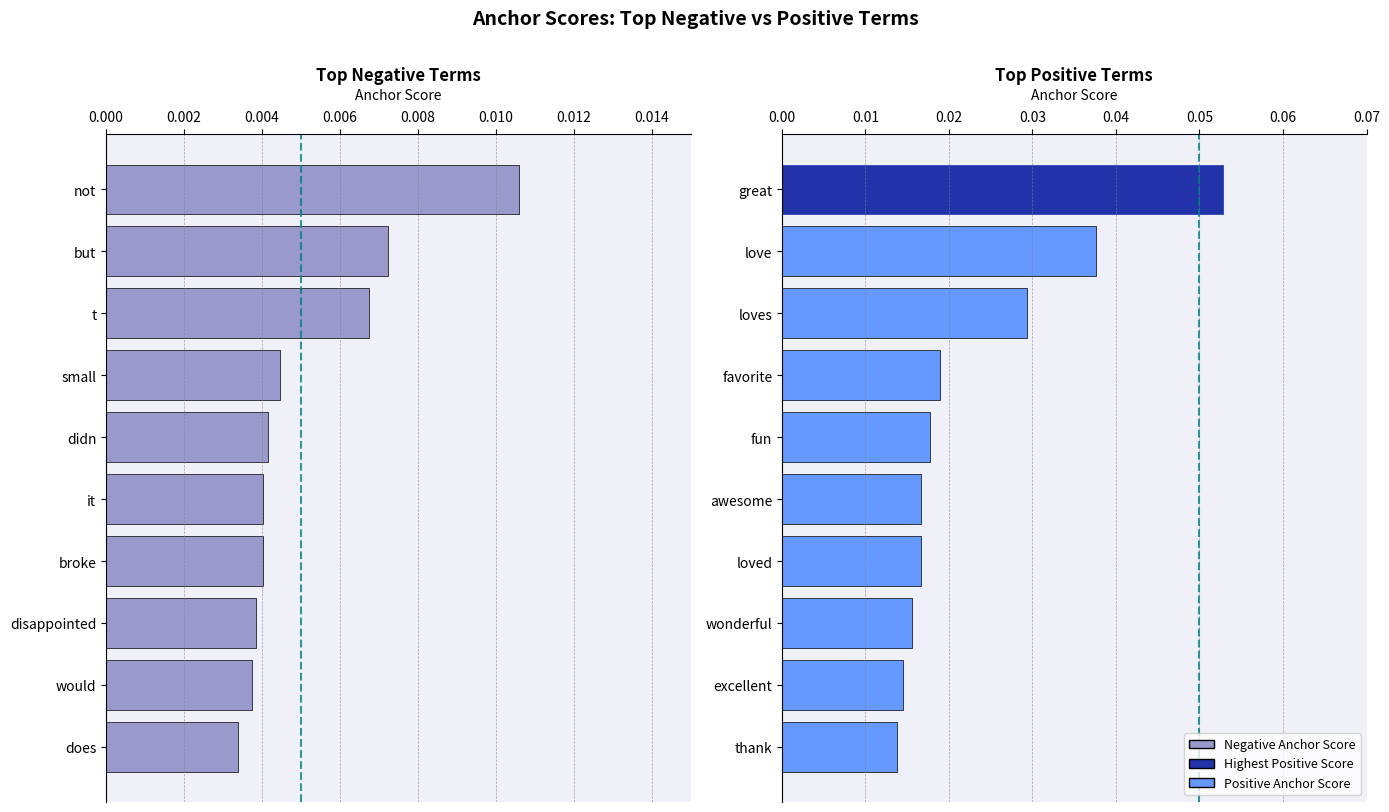

What position from the left is 0.010?

6